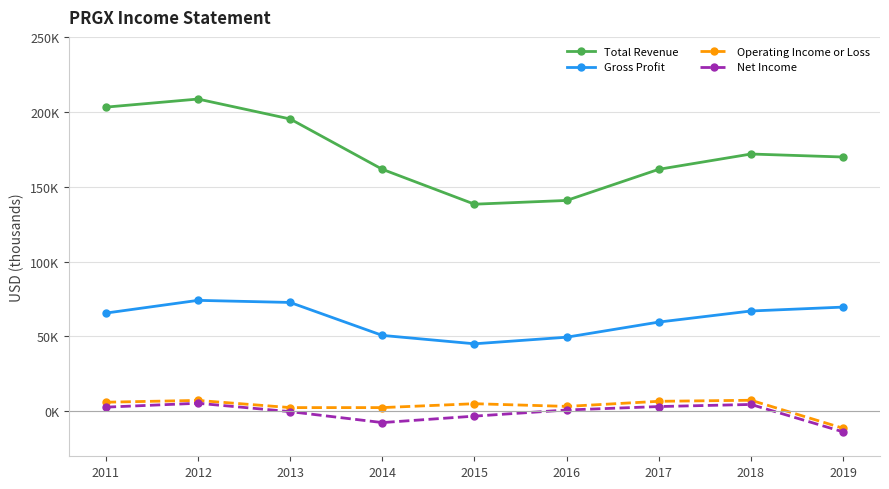

What are all the series names shown in the legend?

Total Revenue, Gross Profit, Operating Income or Loss, Net Income